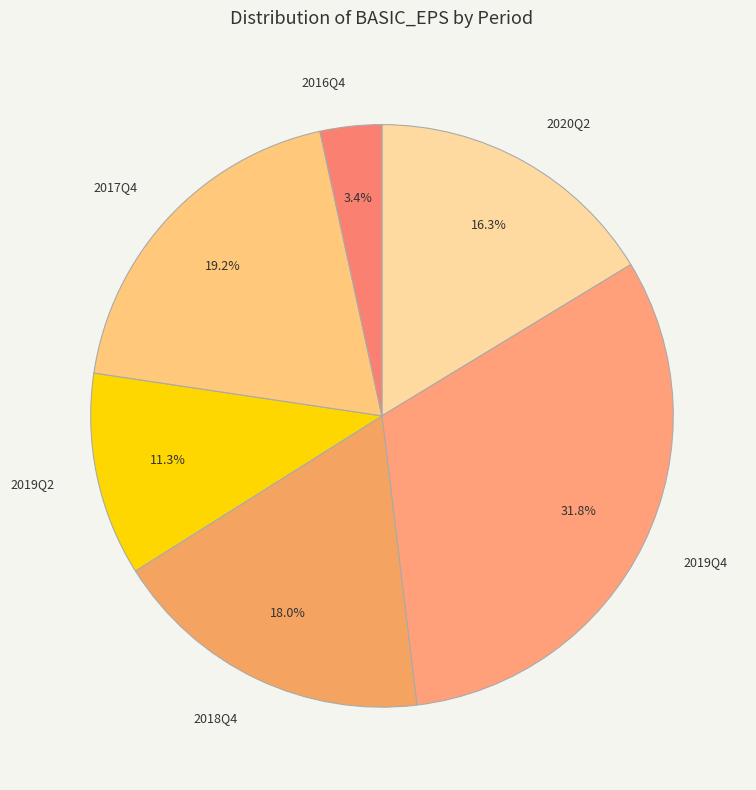

Does 2019Q2 account for over 50% of the chart?

No